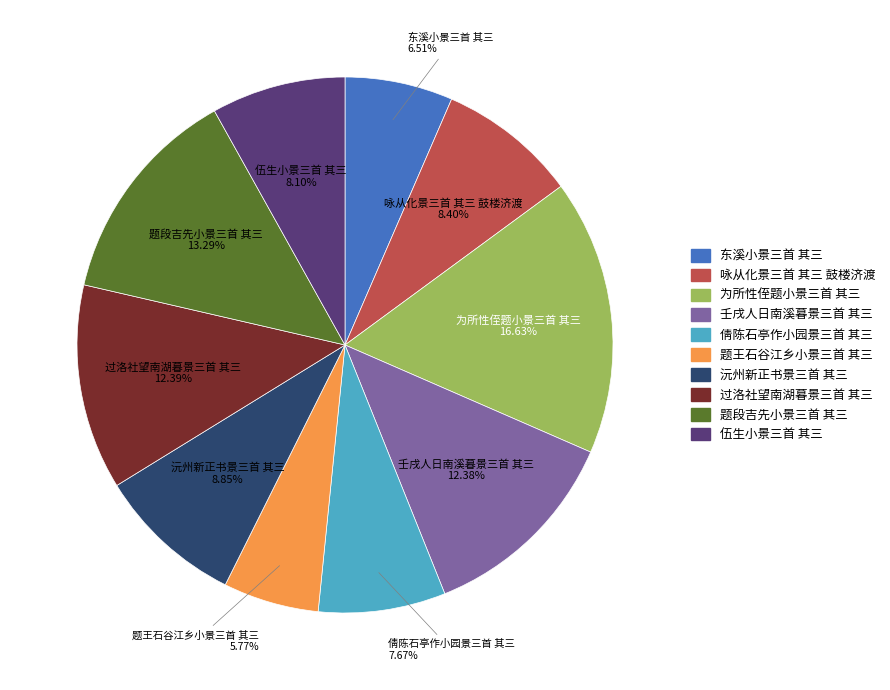

Approximately how many times larger is the value at 壬戌人日南溪暮景三首 其三 compared to 东溪小景三首 其三?

1.9